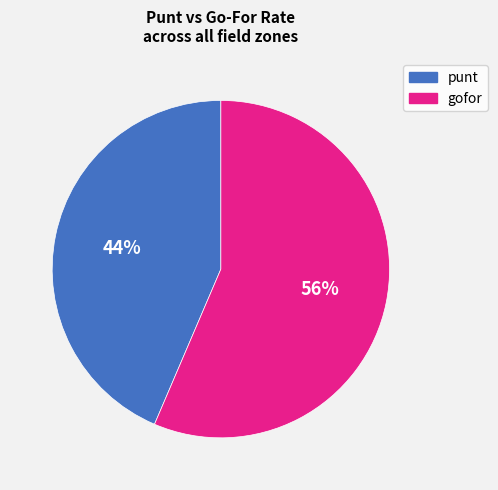

Is there a majority slice in this chart?

Yes